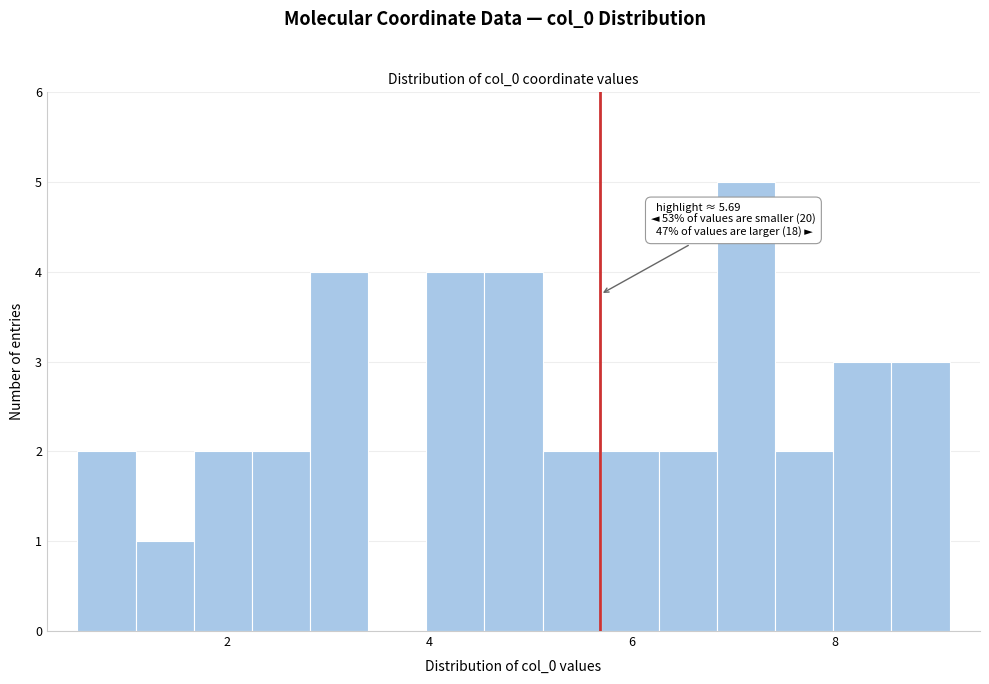

Read against the x-axis, roughly where is the centre of the tallest bar?

7.2